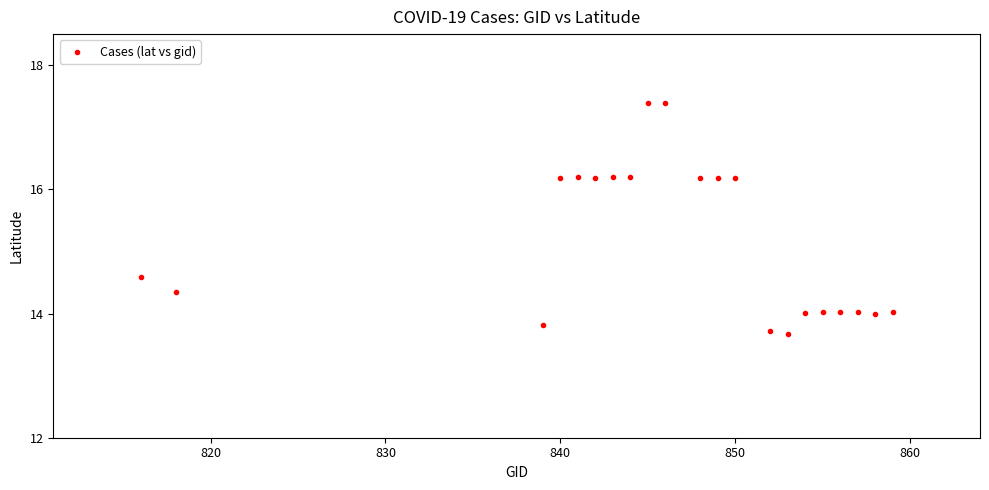

What is the range of X values (max minus min)?

43.0